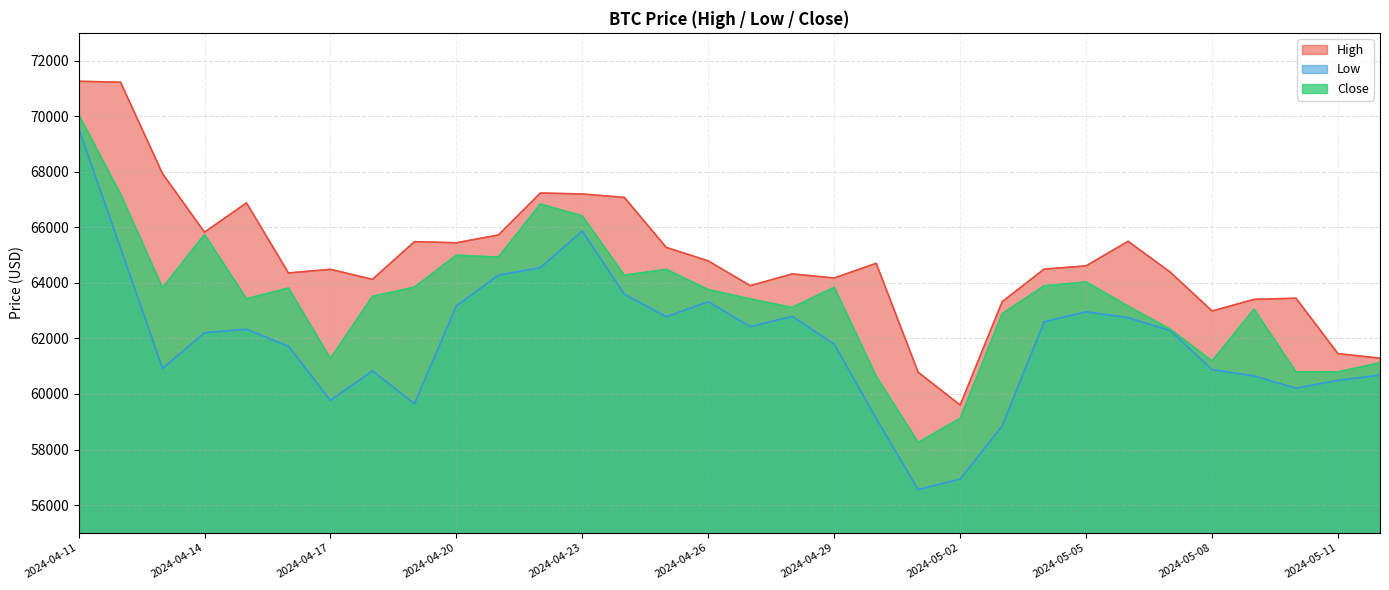

Reading right to left, extract all data points from this chart.

High: 2024-05-12=61288.8	2024-05-11=61451.2	2024-05-10=63446.7	2024-05-09=63404.9	2024-05-08=62986.1	2024-05-07=64390.5	2024-05-06=65494.9	2024-05-05=64610.9	2024-05-04=64495.0	2024-05-03=63320.5	2024-05-02=59602.3	2024-05-01=60780.5	2024-04-30=64703.3	2024-04-29=64174.9	2024-04-28=64321.5	2024-04-27=63898.4	2024-04-26=64789.7	2024-04-25=65275.2	2024-04-24=67075.4	2024-04-23=67199.2	2024-04-22=67234.0	2024-04-21=65723.2	2024-04-20=65442.5	2024-04-19=65481.6	2024-04-18=64125.7	2024-04-17=64486.4	2024-04-16=64355.7	2024-04-15=66878.6	2024-04-14=65824.4	2024-04-13=67931.4	2024-04-12=71222.7	2024-04-11=71256.2
Low: 2024-05-12=60675.8	2024-05-11=60492.6	2024-05-10=60208.8	2024-05-09=60648.1	2024-05-08=60877.1	2024-05-07=62286.0	2024-05-06=62746.2	2024-05-05=62955.3	2024-05-04=62599.4	2024-05-03=58848.3	2024-05-02=56937.2	2024-05-01=56555.3	2024-04-30=59120.1	2024-04-29=61795.5	2024-04-28=62793.6	2024-04-27=62424.7	2024-04-26=63322.4	2024-04-25=62783.6	2024-04-24=63589.9	2024-04-23=65864.9	2024-04-22=64548.2	2024-04-21=64277.7	2024-04-20=63172.4	2024-04-19=59651.4	2024-04-18=60833.5	2024-04-17=59768.6	2024-04-16=61716.4	2024-04-15=62332.1	2024-04-14=62205.9	2024-04-13=60919.1	2024-04-12=65254.8	2024-04-11=69571.8
Close: 2024-05-12=61123.5	2024-05-11=60793.7	2024-05-10=60792.8	2024-05-09=63050.0	2024-05-08=61187.9	2024-05-07=62334.8	2024-05-06=63161.9	2024-05-05=64031.1	2024-05-04=63891.5	2024-05-03=62889.8	2024-05-02=59123.4	2024-05-01=58254.0	2024-04-30=60636.9	2024-04-29=63841.1	2024-04-28=63113.2	2024-04-27=63419.1	2024-04-26=63755.3	2024-04-25=64481.7	2024-04-24=64276.9	2024-04-23=66407.3	2024-04-22=66837.7	2024-04-21=64926.6	2024-04-20=64994.4	2024-04-19=63843.6	2024-04-18=63512.8	2024-04-17=61276.7	2024-04-16=63811.9	2024-04-15=63426.2	2024-04-14=65738.7	2024-04-13=63821.5	2024-04-12=67195.9	2024-04-11=70060.6